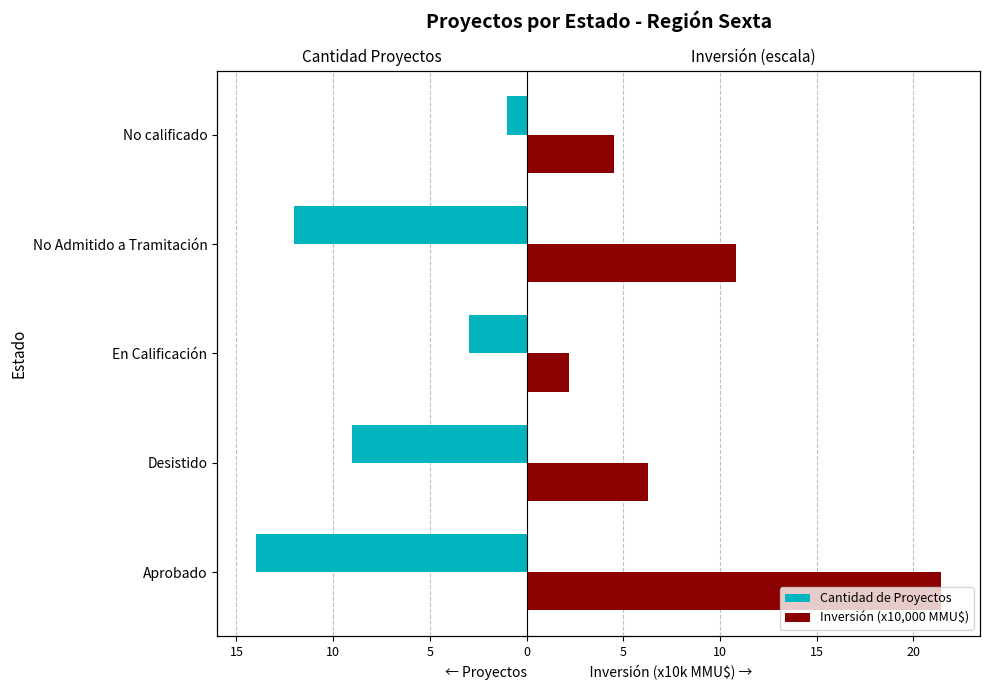

What is the value of the Cantidad de Proyectos bar at the 1st from the left?

-14.0